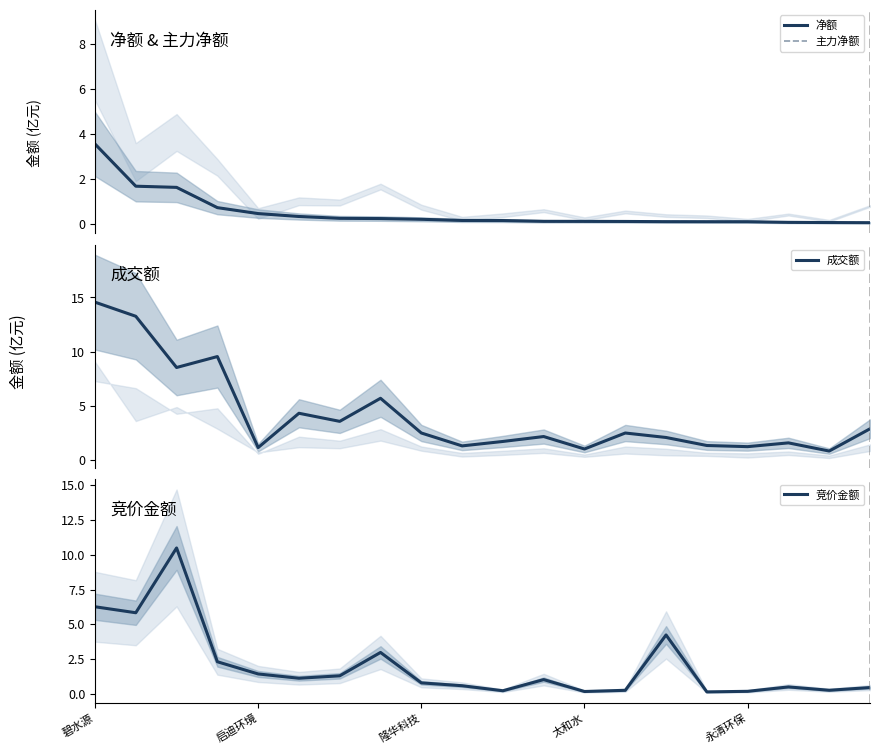

What is the value of the 竞价金额 point at the 17th from the left?

0.2